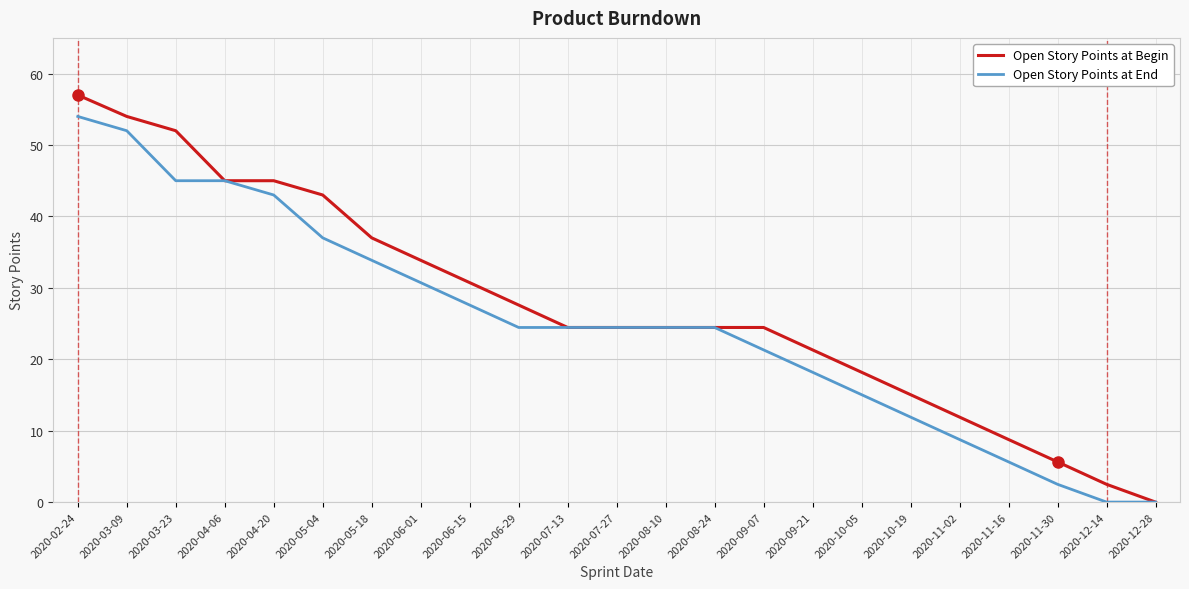

What is the difference between the Open Story Points at Begin values at 2020-03-23 and 2020-06-29?

24.4